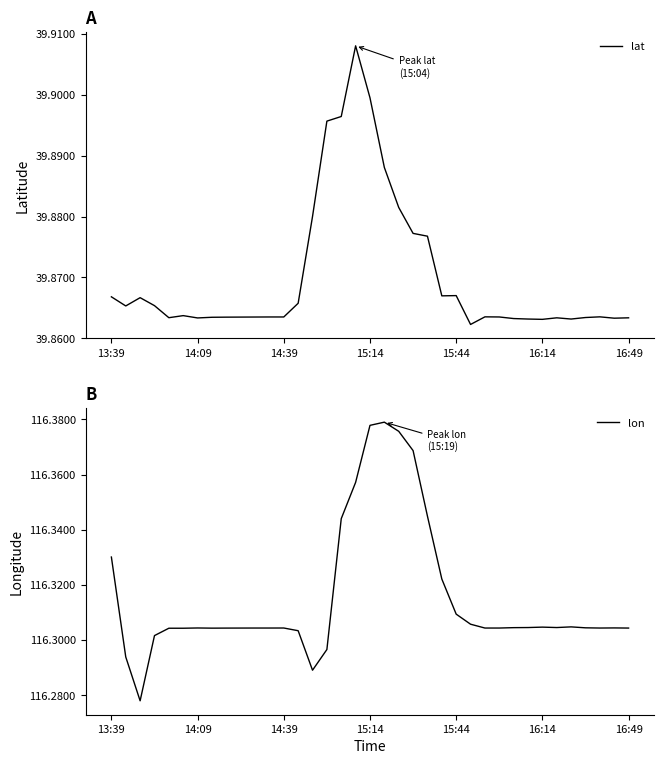

Reading right to left, extract all data points from this chart.

lat: 39.9	39.9	39.9	39.9	39.9	39.9	39.9	39.9	39.9	39.9	39.9	39.9	39.9	39.9	39.9	39.9	39.9	39.9	39.9	39.9	39.9	39.9	39.9	39.9	39.9	39.9	39.9	39.9	39.9	39.9	39.9	39.9	39.9	39.9	39.9	39.9	39.9
lon: 116.3	116.3	116.3	116.3	116.3	116.3	116.3	116.3	116.3	116.3	116.3	116.3	116.3	116.3	116.3	116.4	116.4	116.4	116.4	116.4	116.3	116.3	116.3	116.3	116.3	116.3	116.3	116.3	116.3	116.3	116.3	116.3	116.3	116.3	116.3	116.3	116.3